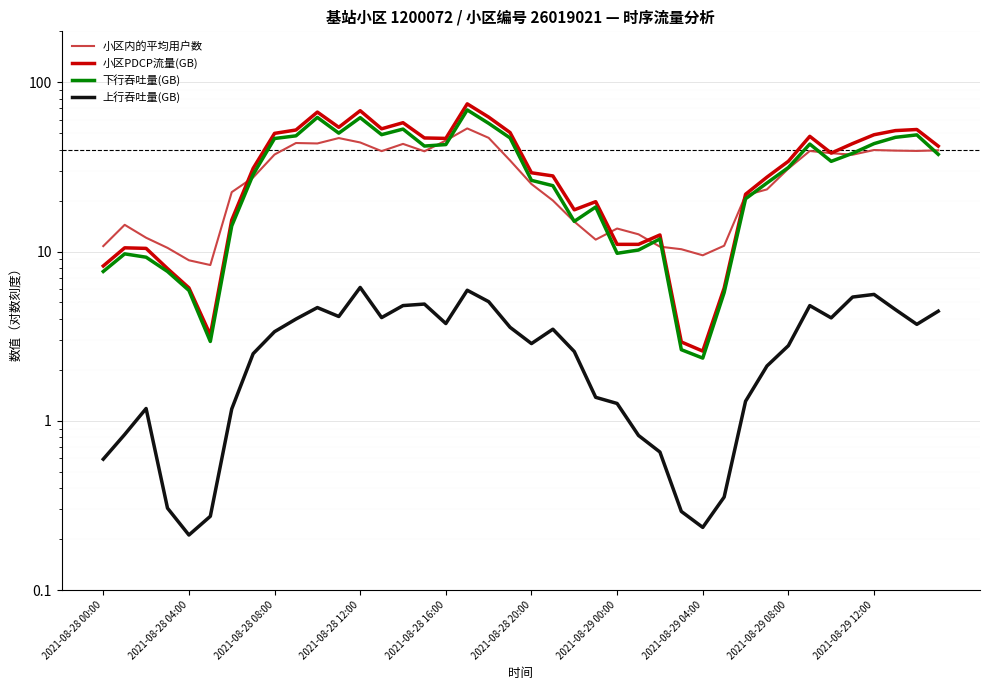

What are all the series names shown in the legend?

小区内的平均用户数, 小区PDCP流量(GB), 下行吞吐量(GB), 上行吞吐量(GB)